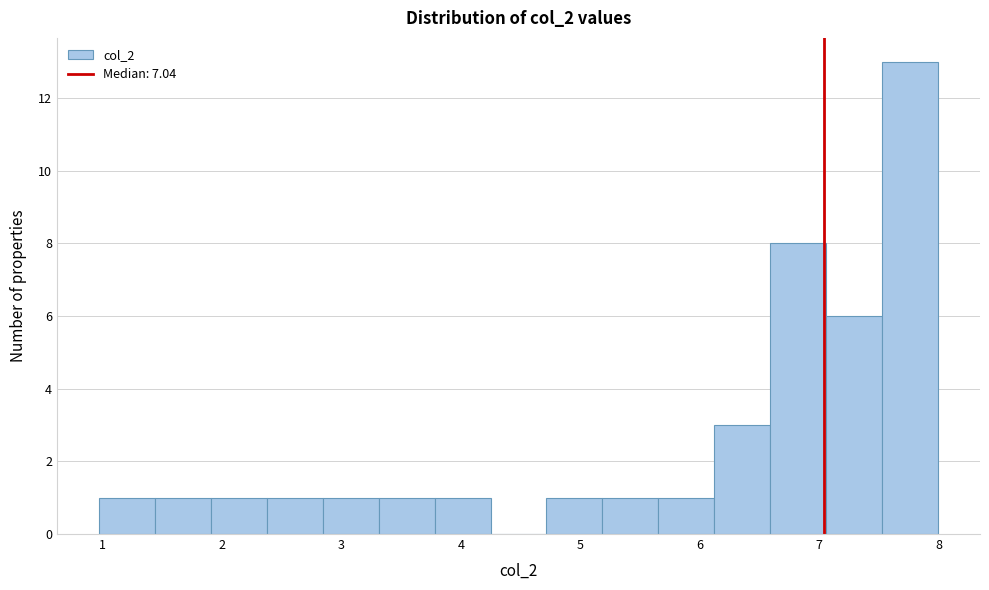

Reading left to right, transcribe this chart: for each bar, give the range it covers on the x-axis and its height. Neither the bar edges nor the heights are printed on the chart, so give them approximately, as read against the axes.

1.0 to 1.4: 1
1.4 to 1.9: 1
1.9 to 2.4: 1
2.4 to 2.8: 1
2.8 to 3.3: 1
3.3 to 3.8: 1
3.8 to 4.2: 1
4.2 to 4.7: 0
4.7 to 5.2: 1
5.2 to 5.7: 1
5.7 to 6.1: 1
6.1 to 6.6: 3
6.6 to 7.1: 8
7.1 to 7.5: 6
7.5 to 8.0: 13